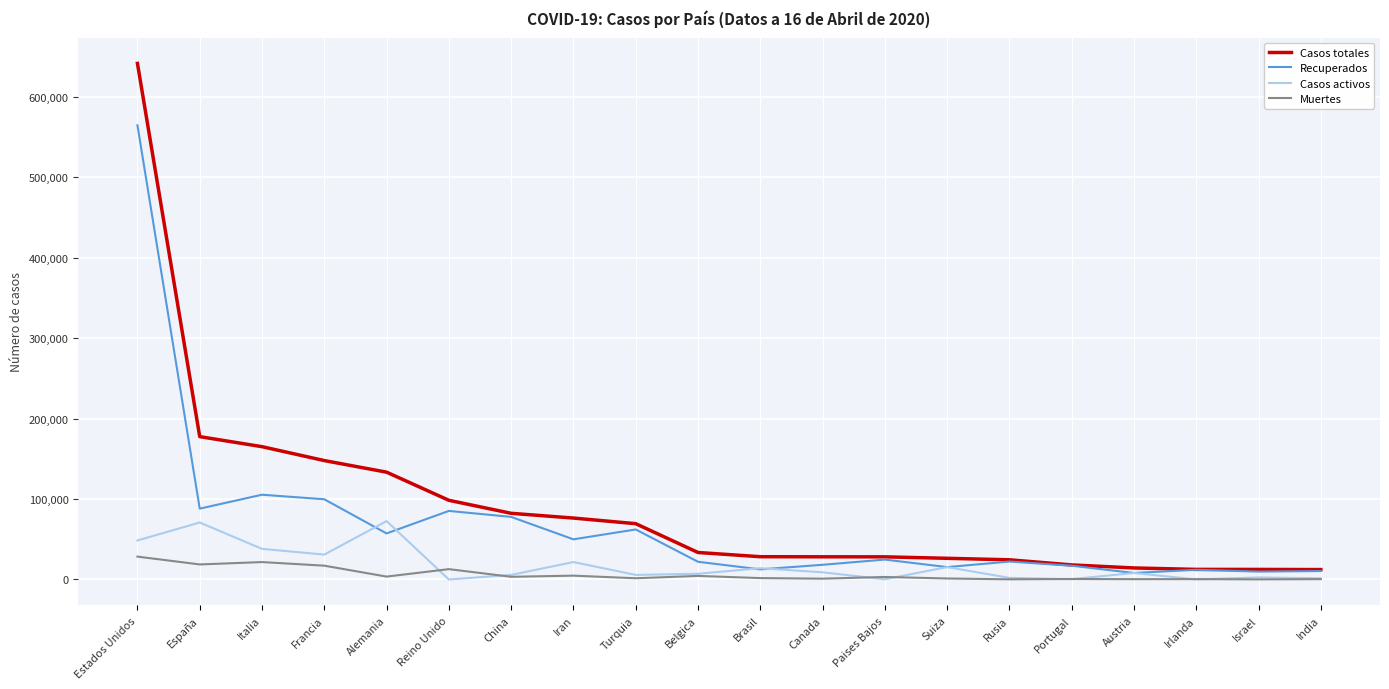

At which label is Recuperados closest to 286452?

Italia